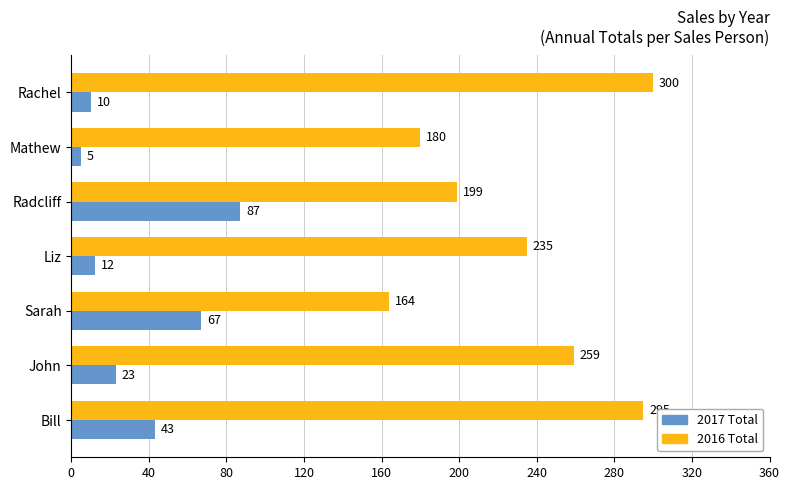

List the labels in order of 2017 Total value, largest first.

Radcliff, Sarah, Bill, John, Liz, Rachel, Mathew